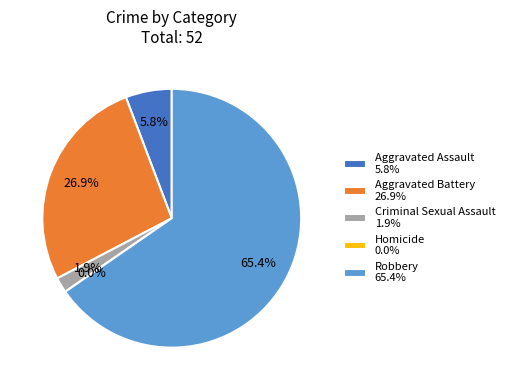

Which slice is the largest?

Robbery